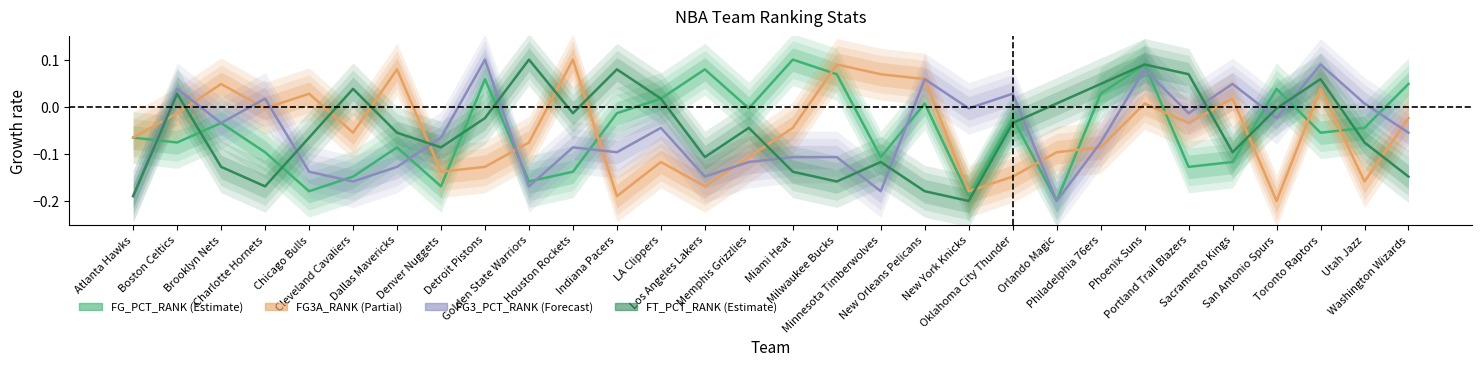

The value of FG3_PCT_RANK at Houston Rockets is -0.1. True or false?

False